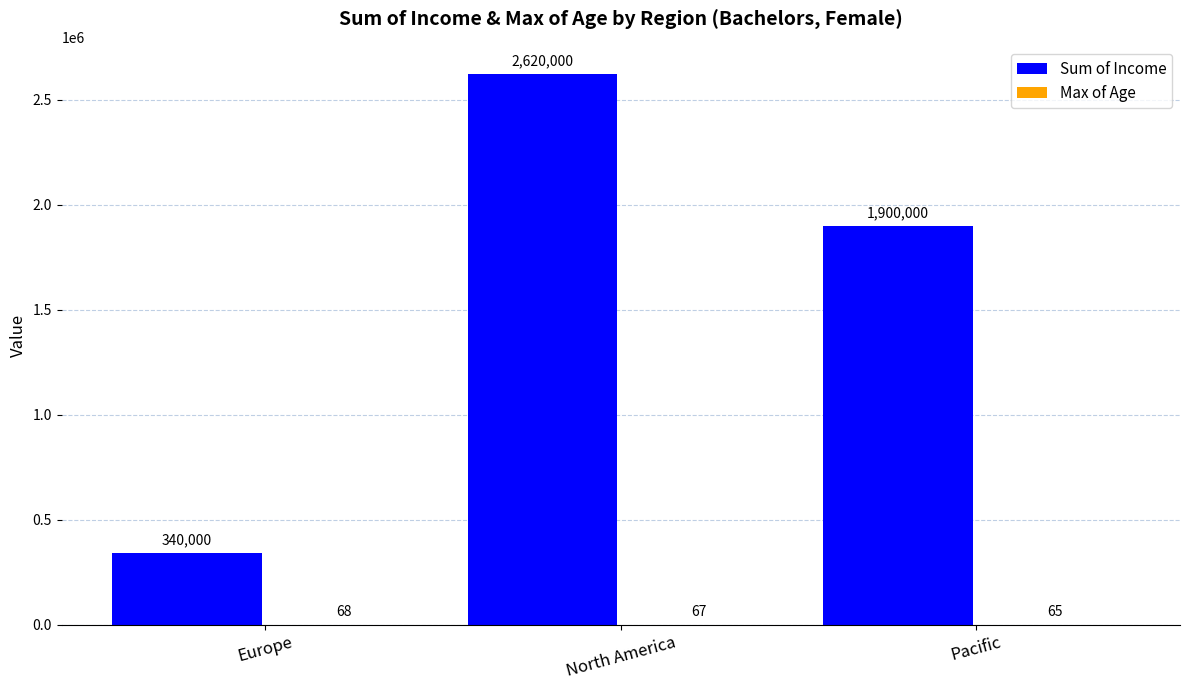

True or false: Sum of Income has a value of 2620000 at North America.

True